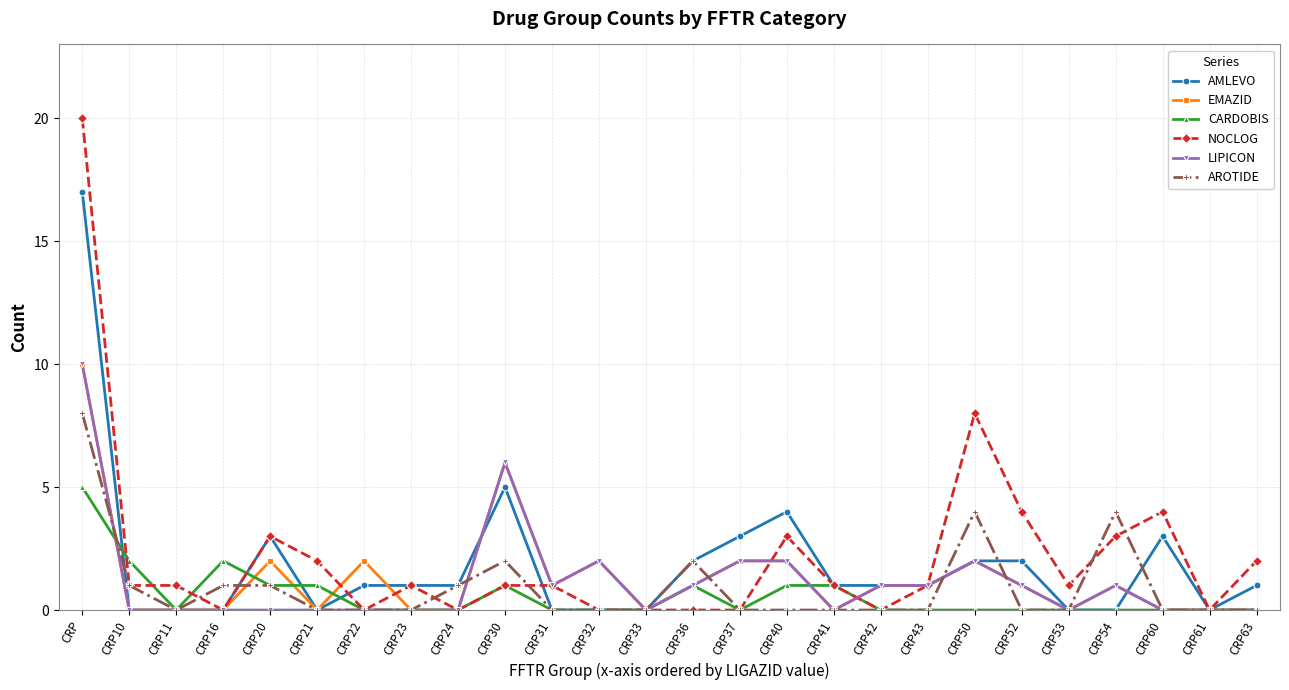

At which category does CARDOBIS reach its first local peak?

CRP16